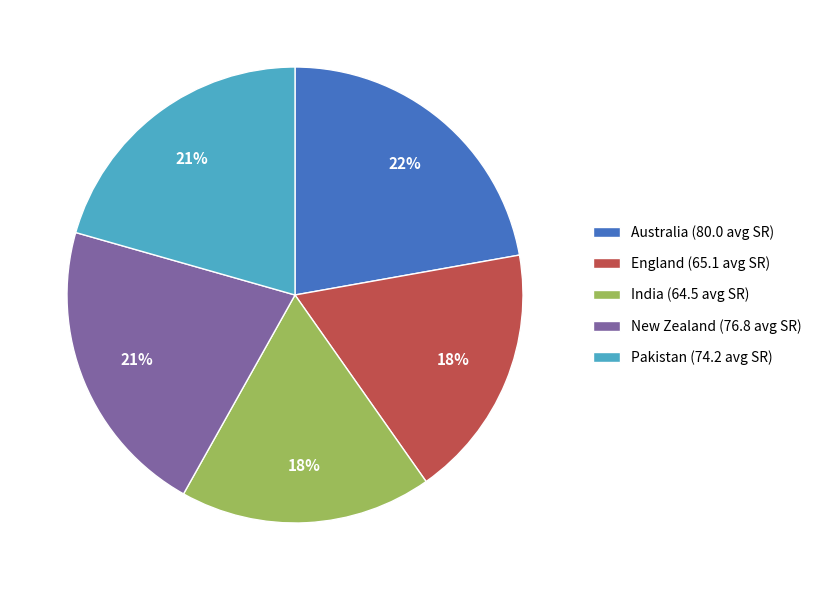

Does India (64.5 avg SR) account for over 50% of the chart?

No